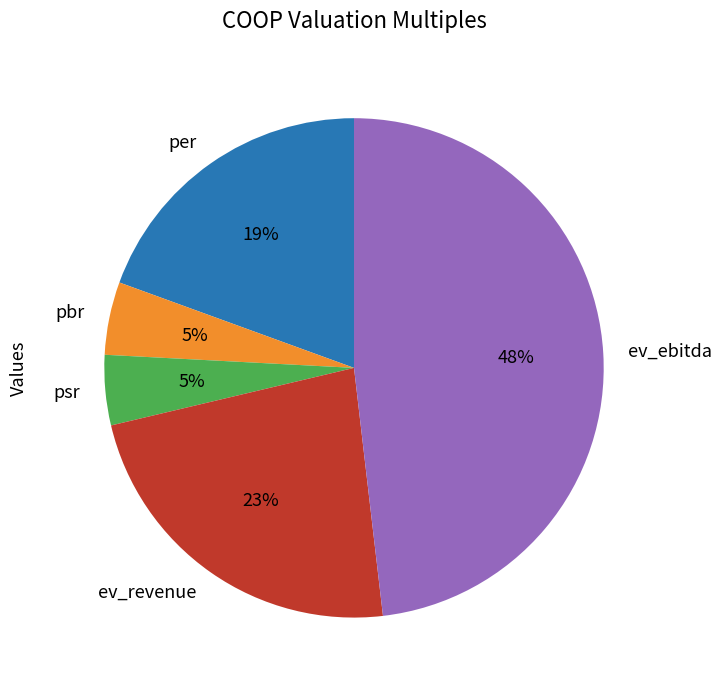

What percentage is the per slice, to the nearest percent?

19%